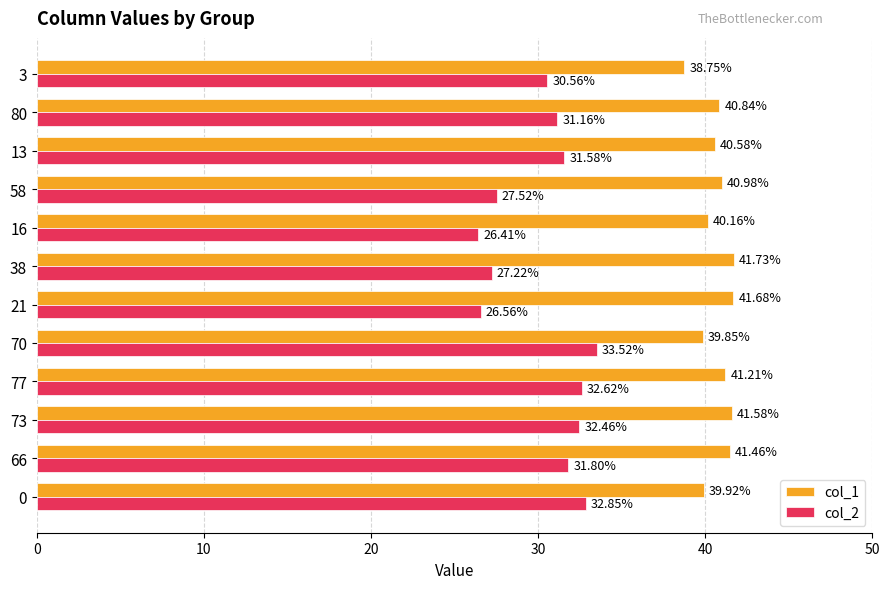

Rank the categories by col_1 value from lowest to highest.

3, 70, 0, 16, 13, 80, 58, 77, 66, 73, 21, 38